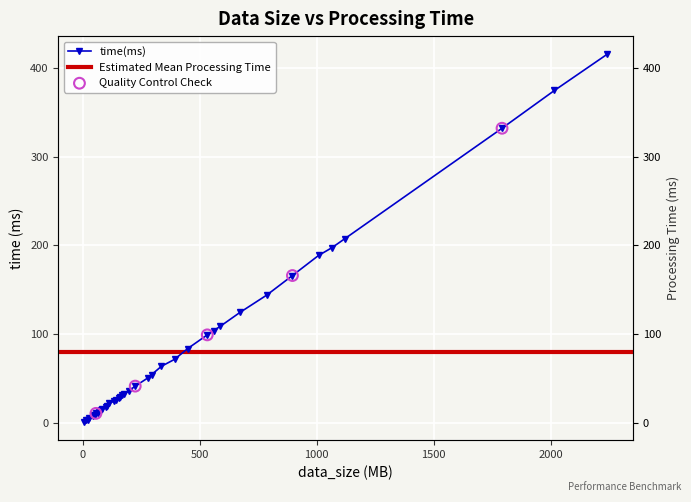

What is the change in value from 56 to 2240?

+404.0